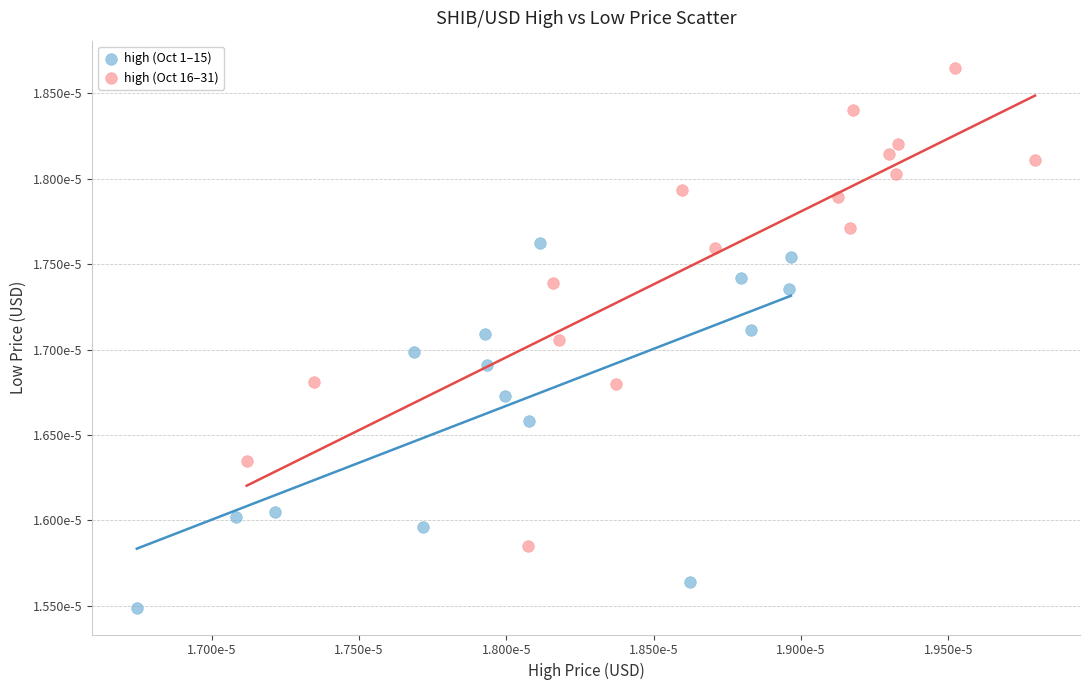

Which series reaches the minimum Y coordinate?

high (Oct 1–15)